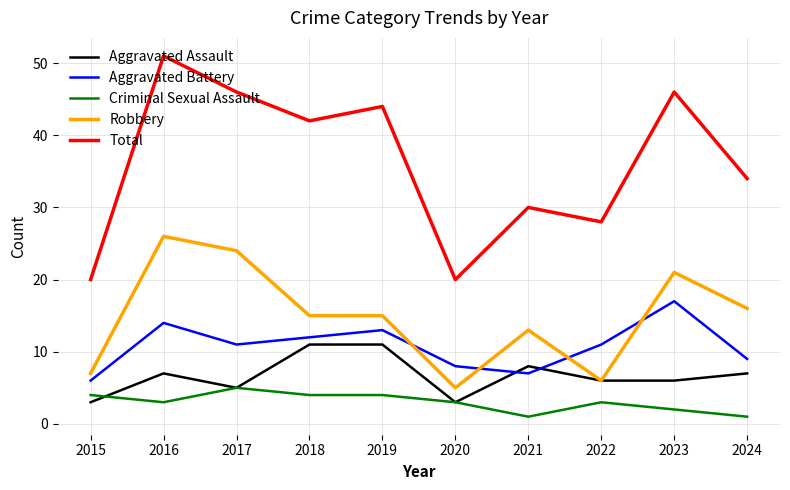

How many interior local peaks does the Aggravated Battery series have?

3